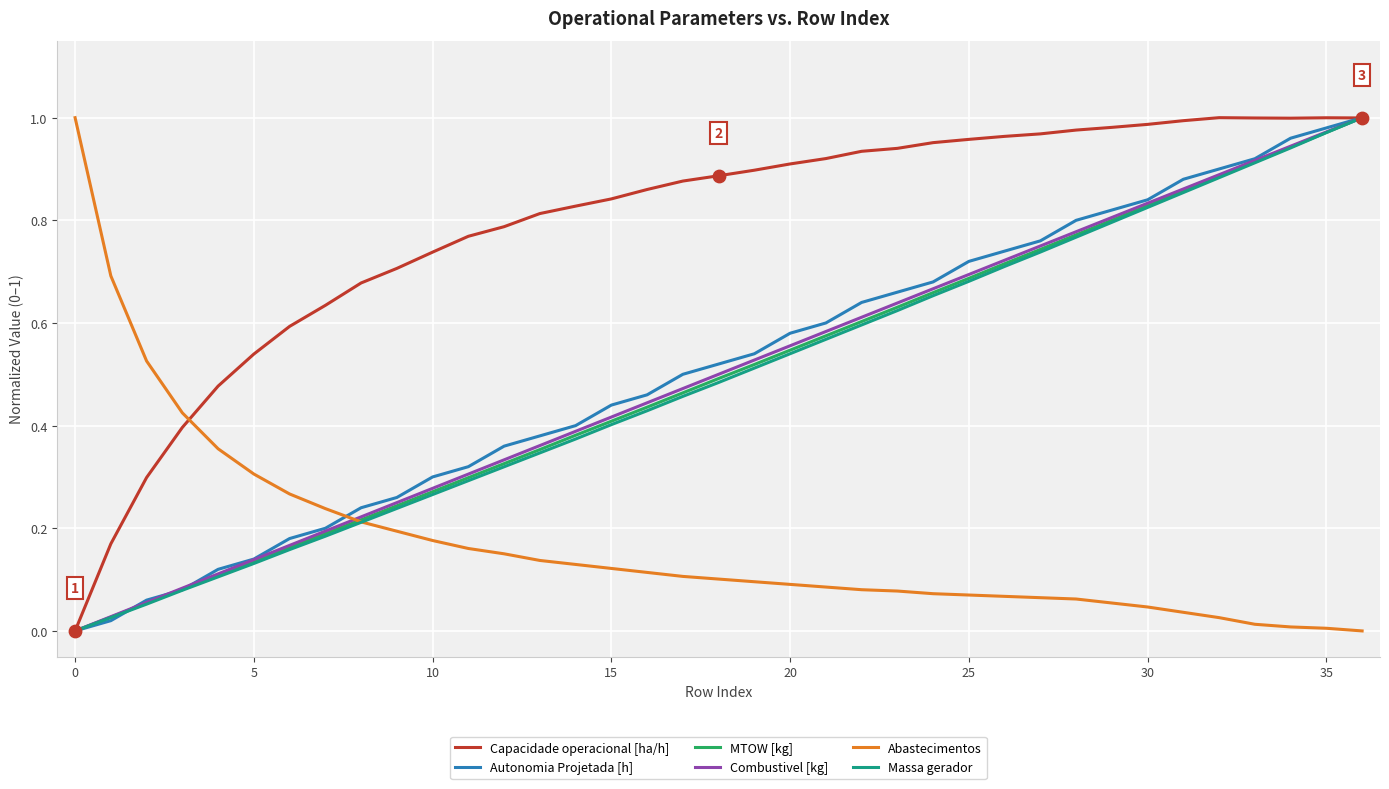

Which series has the largest total across all categories?

Capacidade operacional [ha/h]